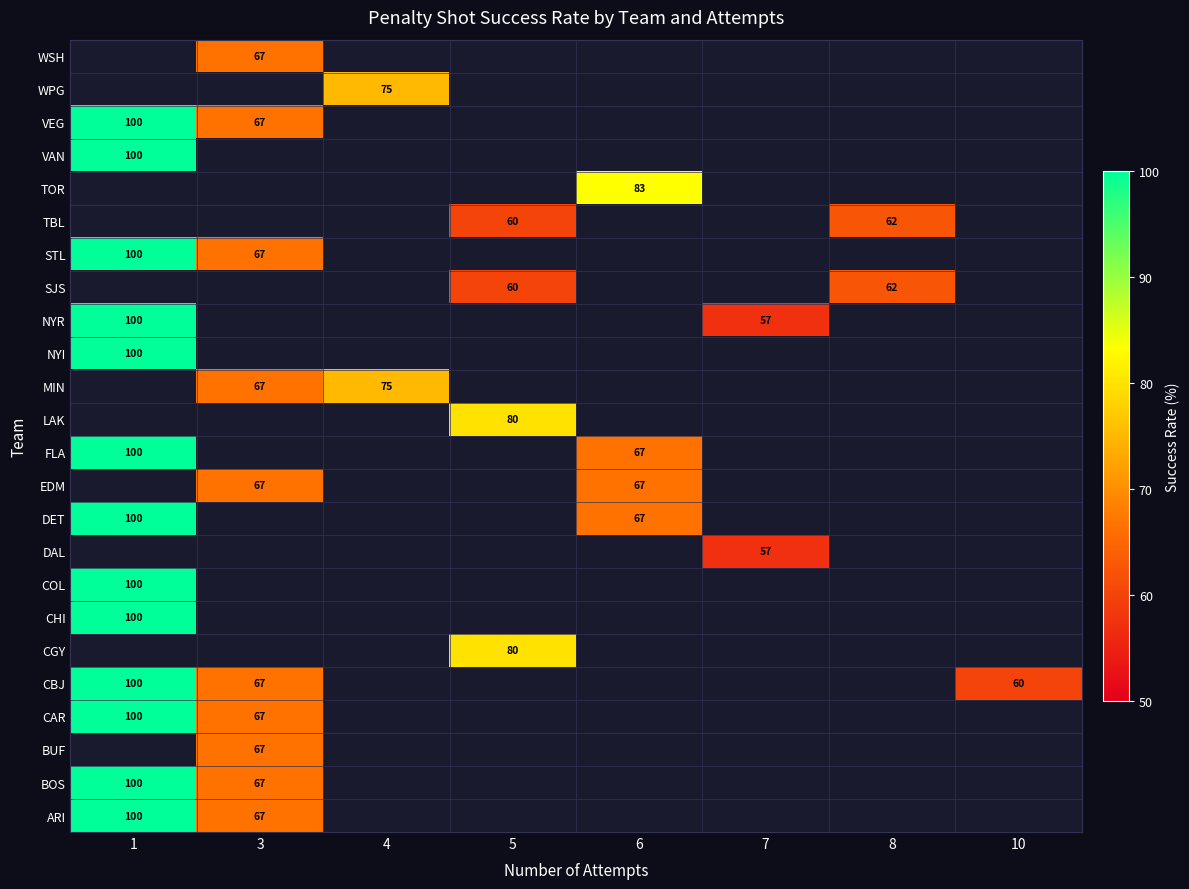

True or false: BOS has a value of 51 at 1.

False